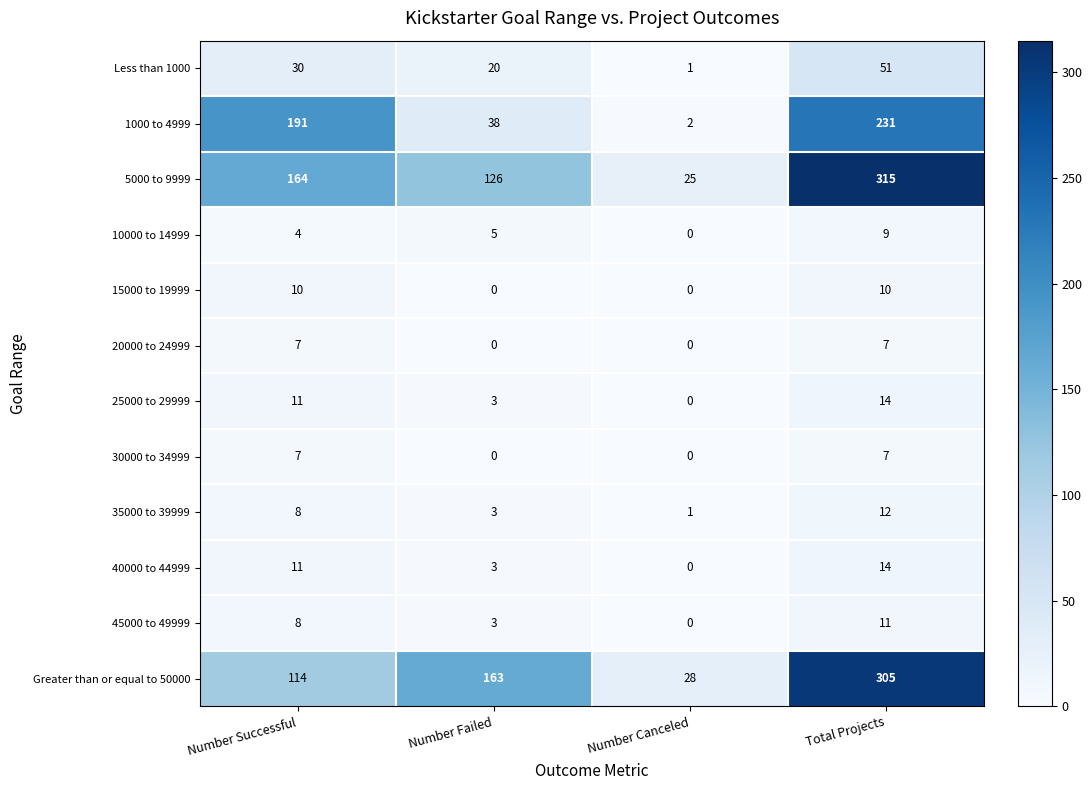

Is the value of 5000 to 9999 at Number Successful greater than the value of 30000 to 34999 at Number Failed?

Yes